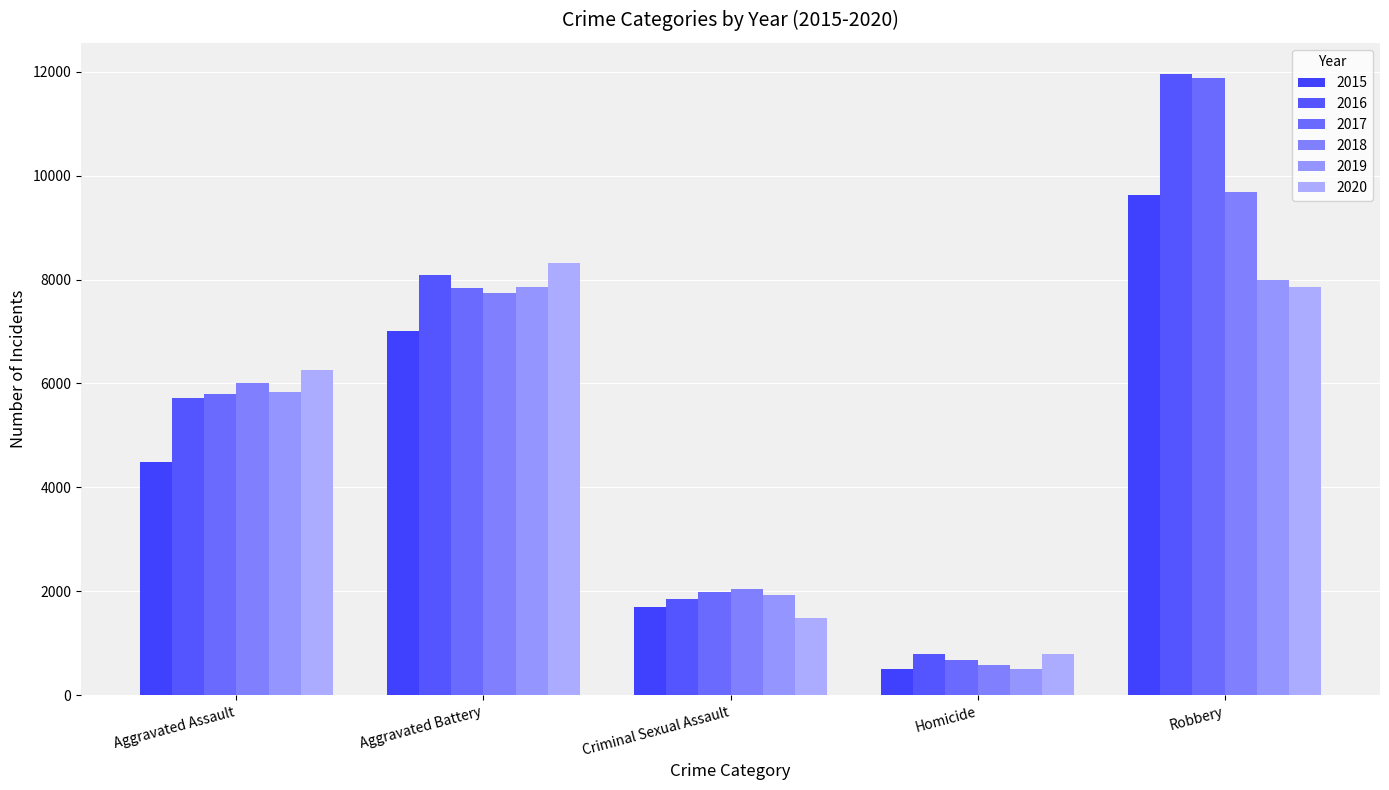

Is the value of 2019 at Robbery greater than the value of 2018 at Aggravated Battery?

Yes